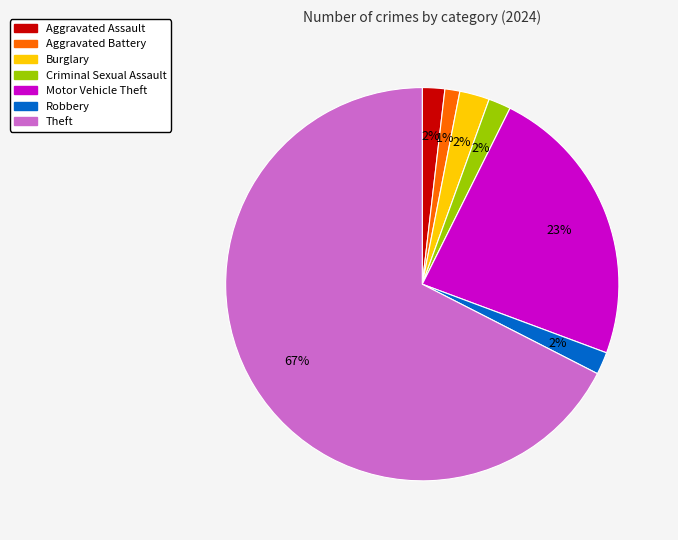

Which slice is the largest?

Theft